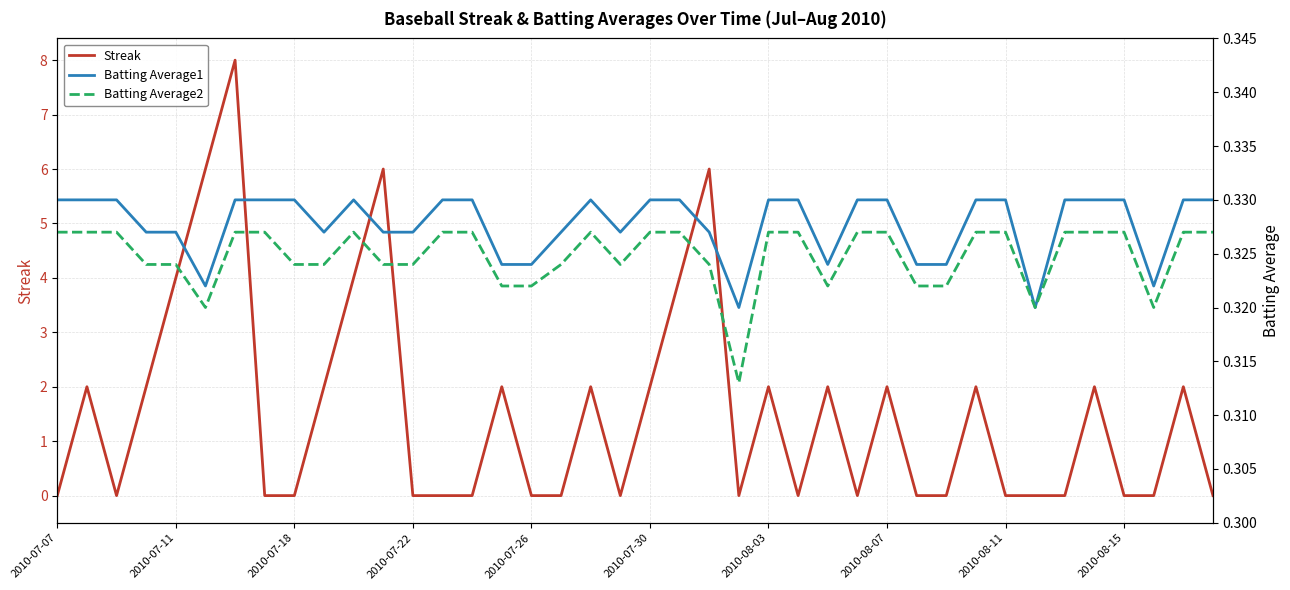

The Streak series shows 0 at 2010-08-15. True or false?

True